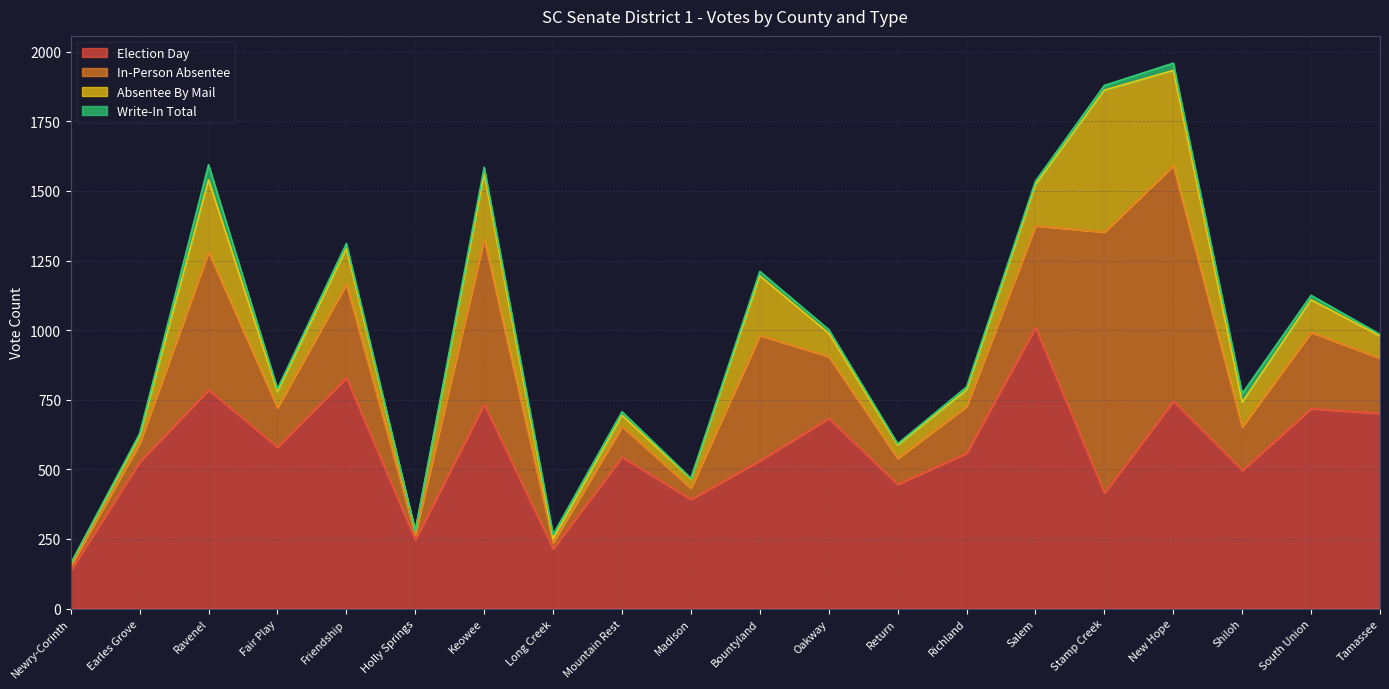

The Election Day series shows 305 at Earles Grove. True or false?

False